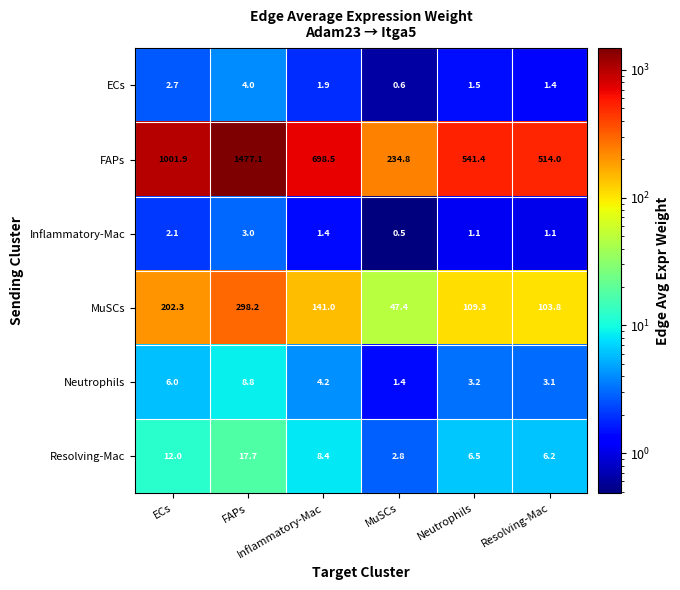

How many series are shown in this chart?

6